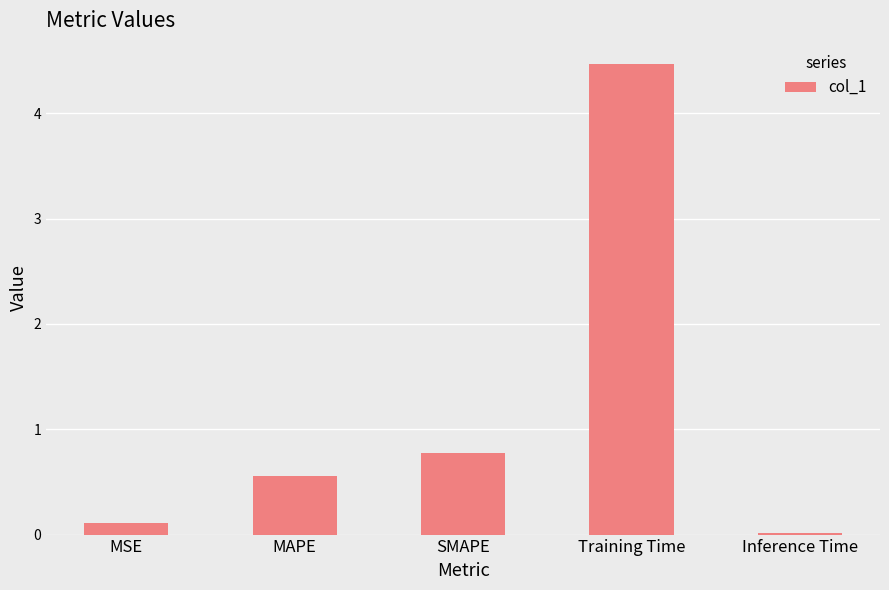

What is the difference between the second highest and second lowest values?

0.7